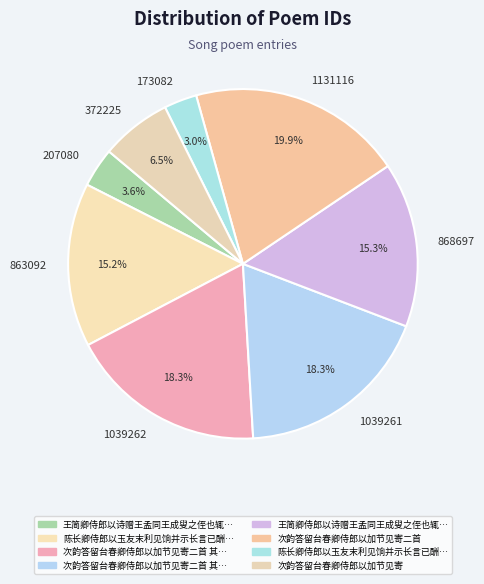

To the nearest percent, what is the average slice percentage?

12%